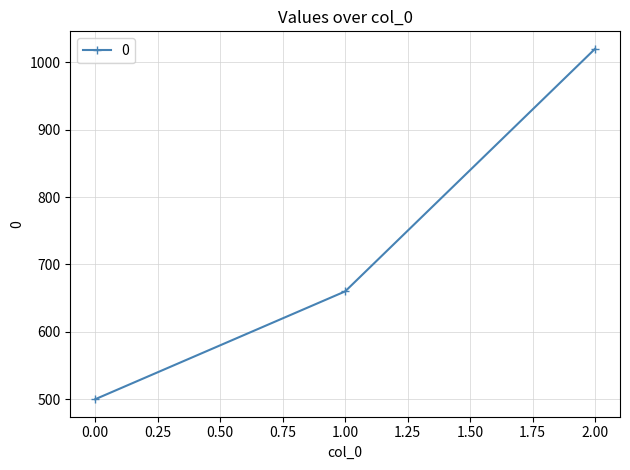

Rank the categories by value from highest to lowest.

2.00, 1.00, 0.00